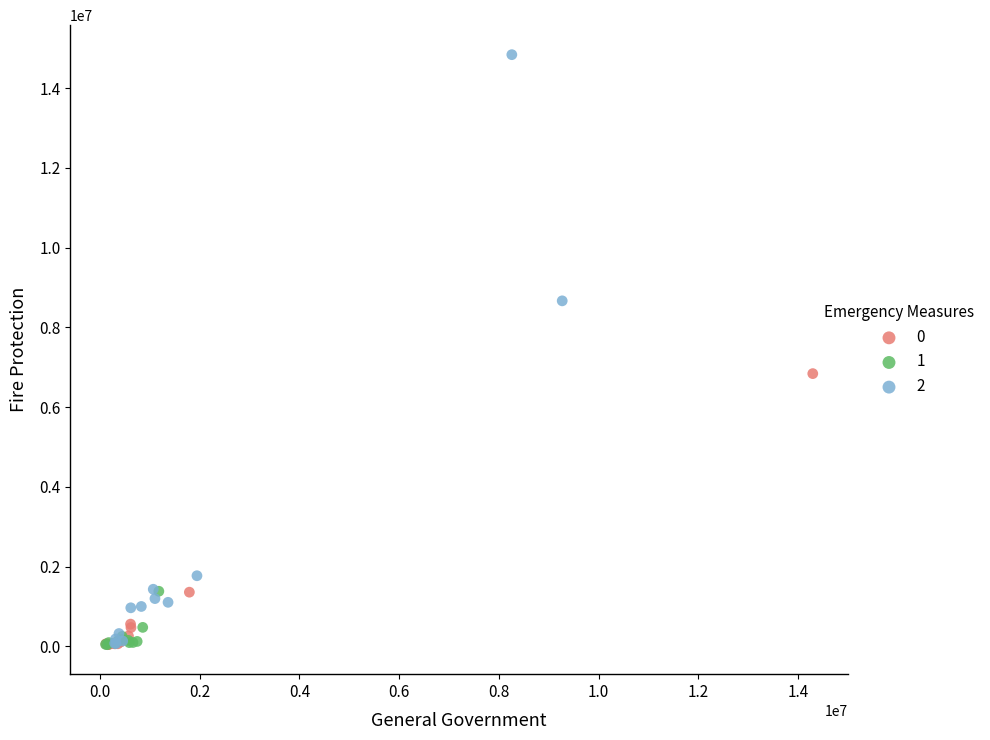

What are all the series names shown in the legend?

0, 1, 2